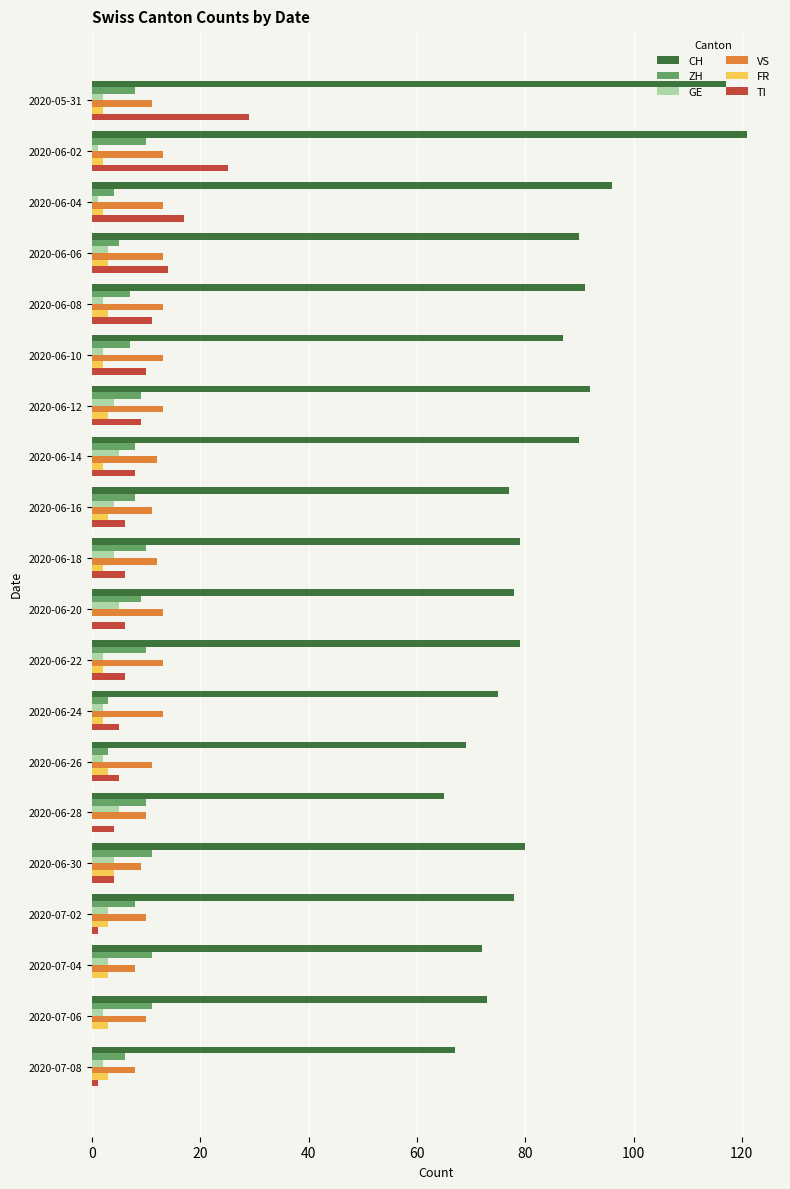

The value of CH at 2020-06-20 is 35. True or false?

False